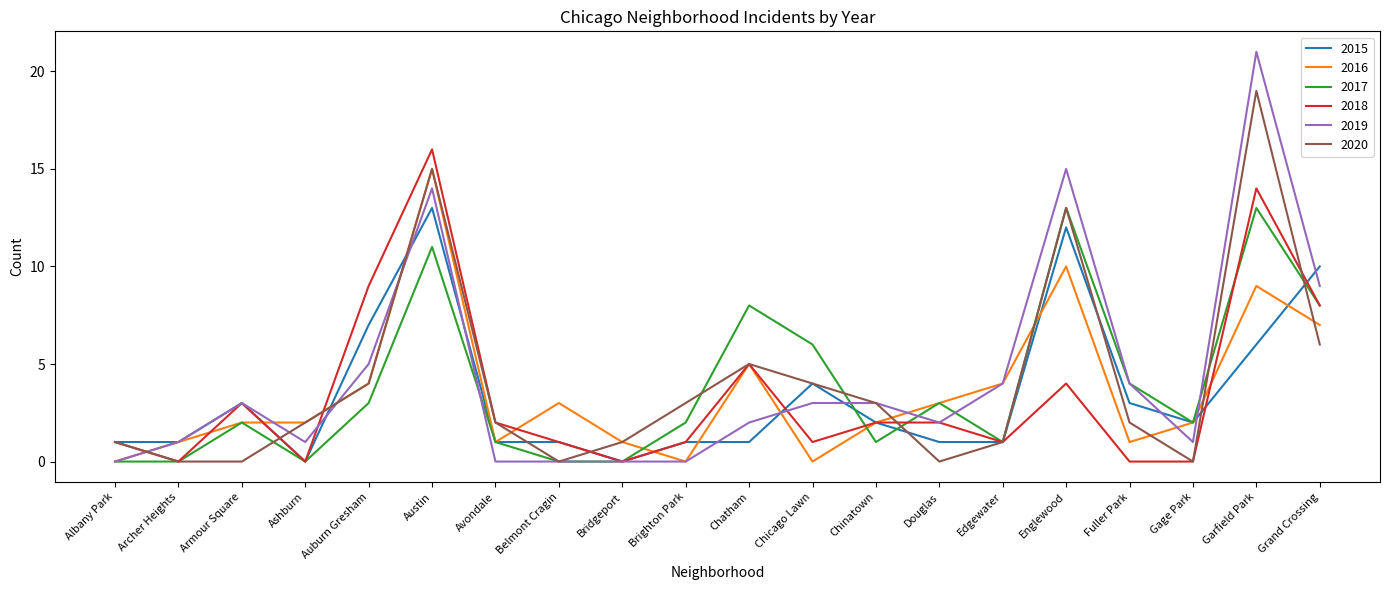

True or false: 2017 has more than 2 points higher than both neighbors.

True